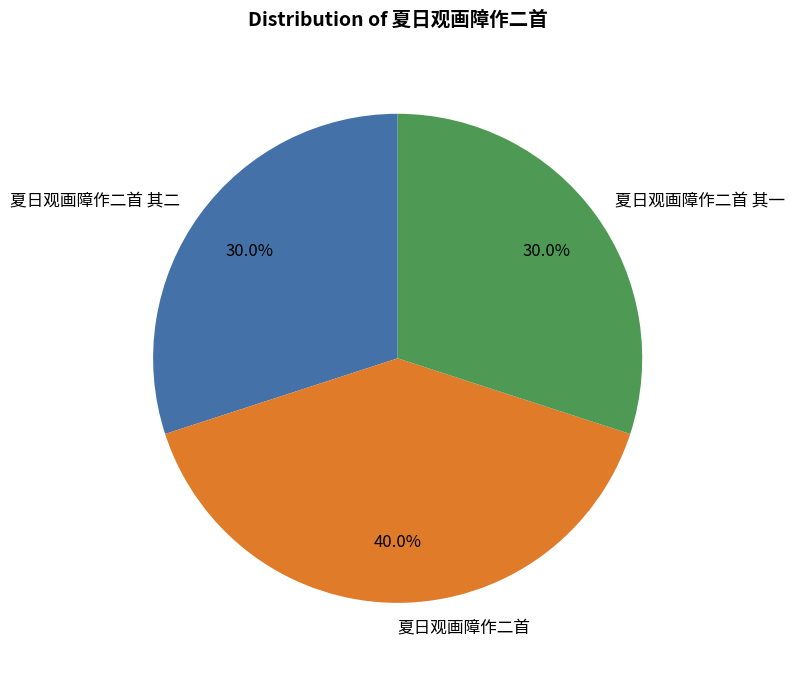

What percentage is the 夏日观画障作二首 slice, to the nearest percent?

40%